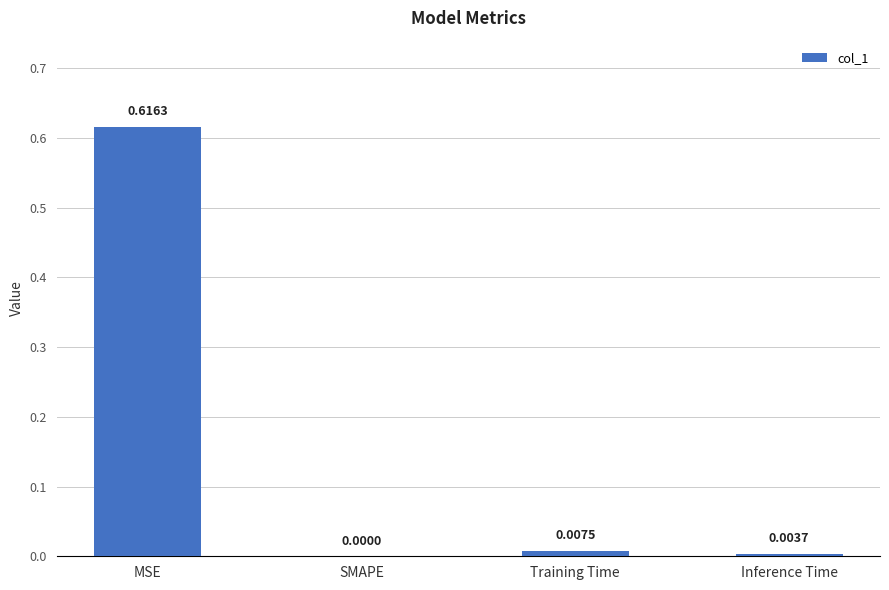

At which label is the value closest to 0?

SMAPE